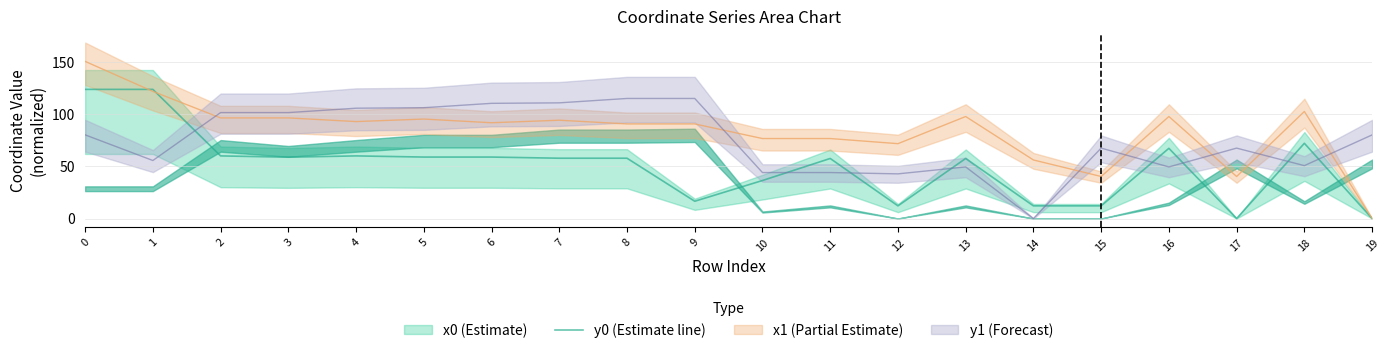

Reading right to left, what are all the values shown in this chart?

0.0	72.1	0.0	67.3	12.1	12.1	57.6	12.1	57.6	36.4	16.6	57.8	57.8	58.9	58.9	60.0	58.8	60.0	123.8	123.8